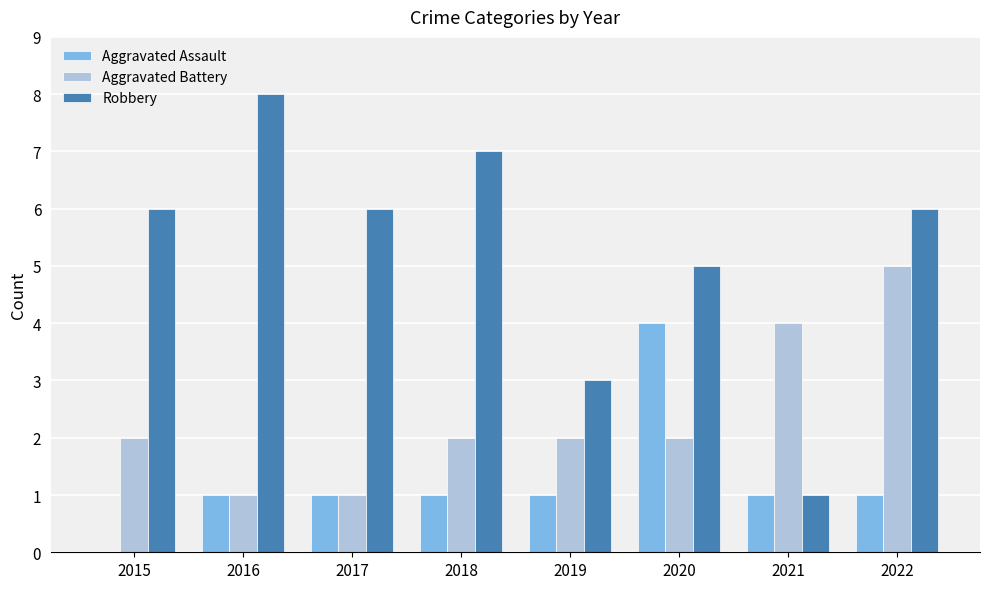

Which series has the widest spread of values?

Robbery